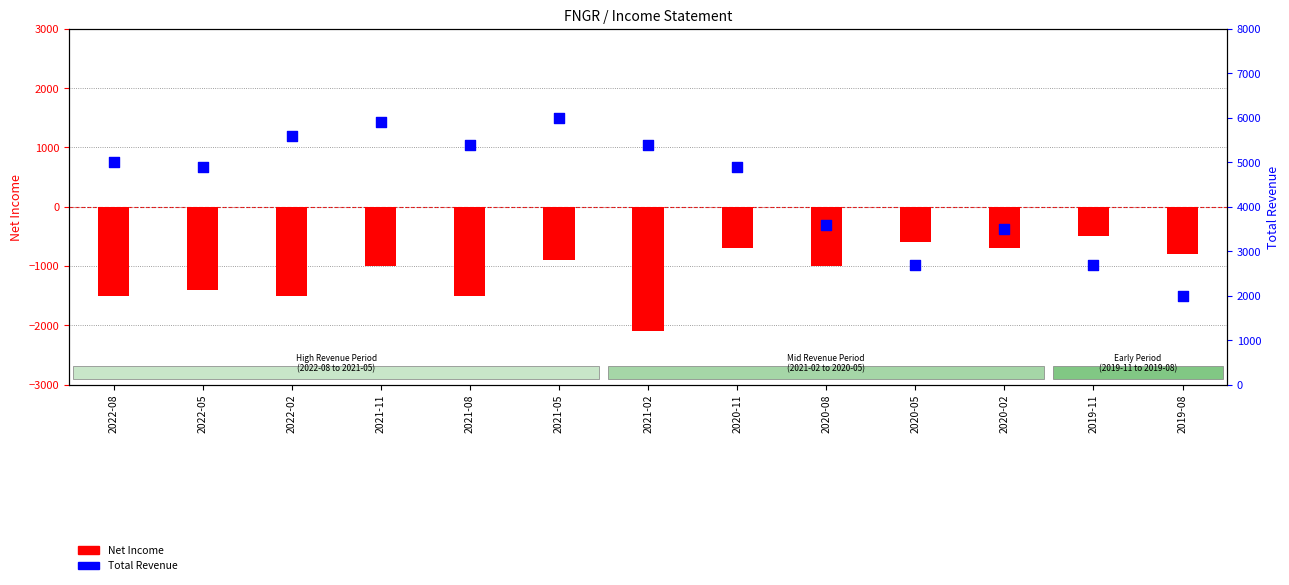

What is the total value across all series at 2022-05?

3500